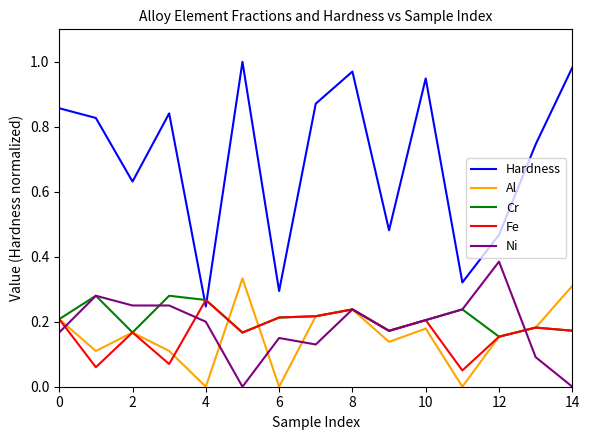

Which series has the widest spread of values?

Hardness